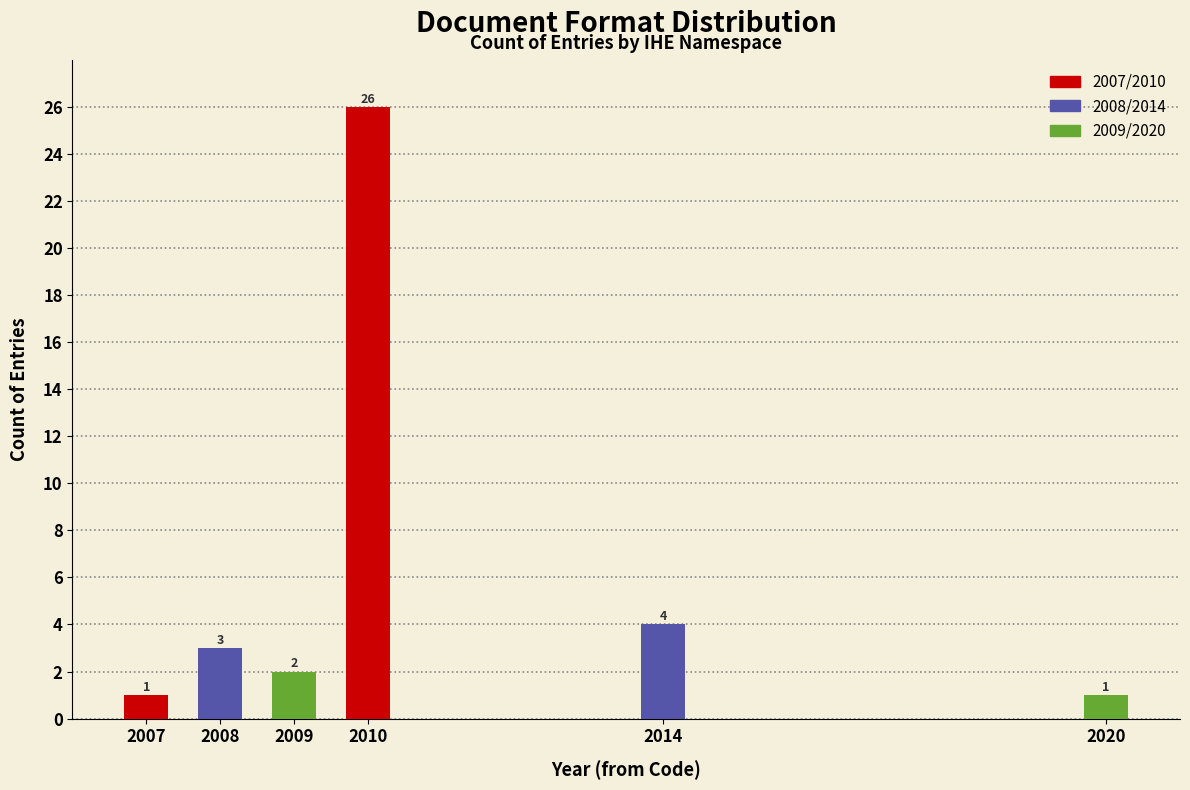

Reading left to right, what are all the values shown in this chart?

1	3	2	26	4	1